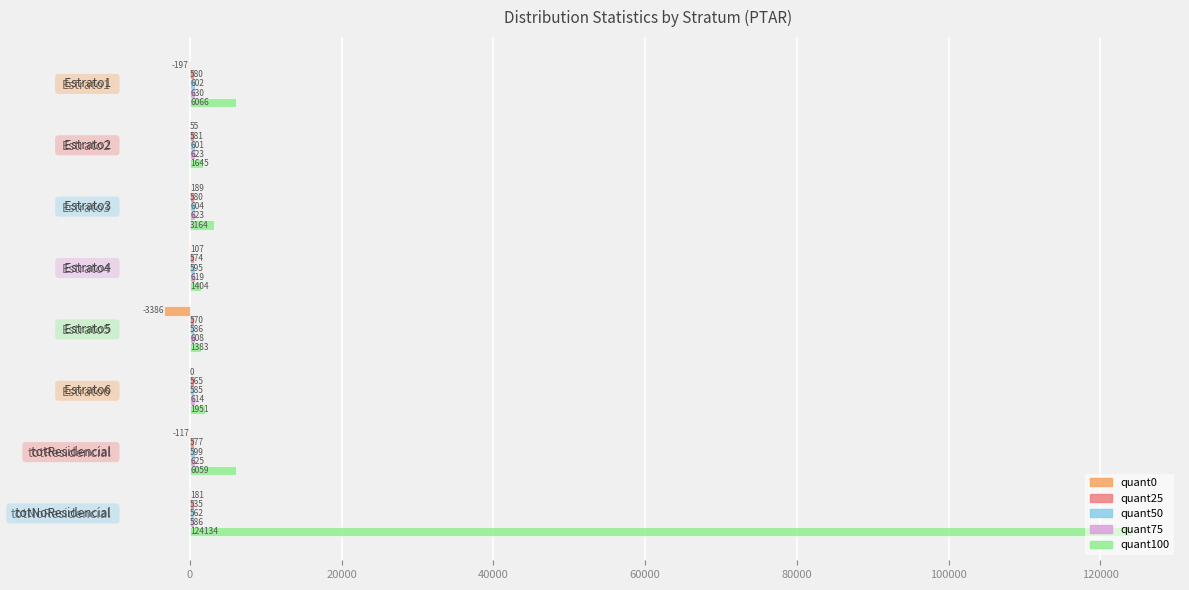

At which category is the sum across all series the highest?

totNoResidencial